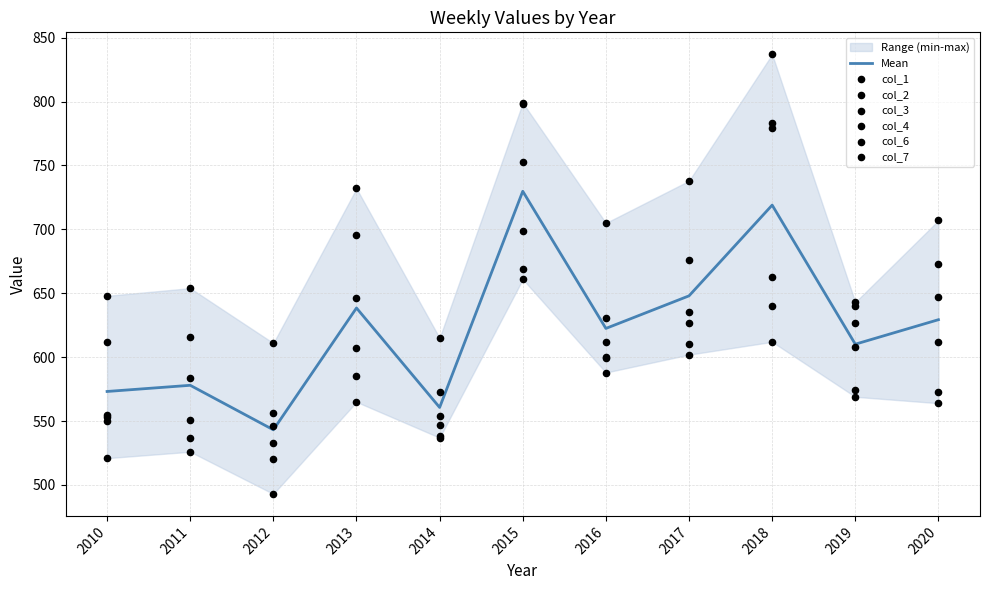

Which series reaches the minimum Y coordinate?

col_6